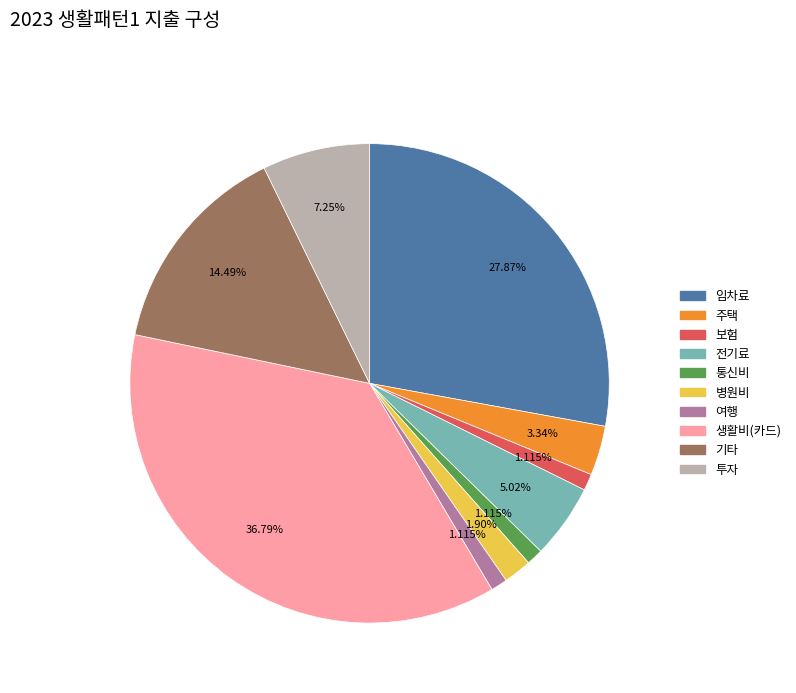

To the nearest percent, what percentage of the pie is 기타?

14%